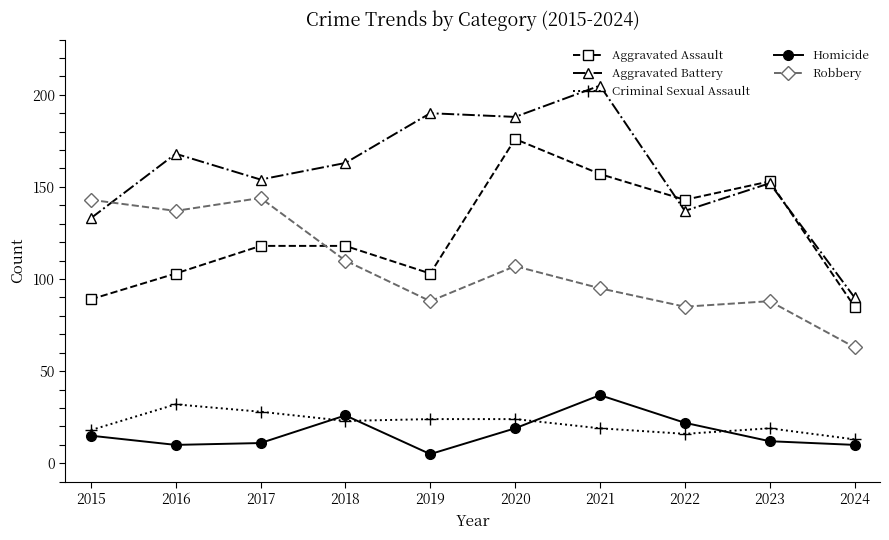

True or false: Aggravated Assault has more than 1 points higher than both neighbors.

True